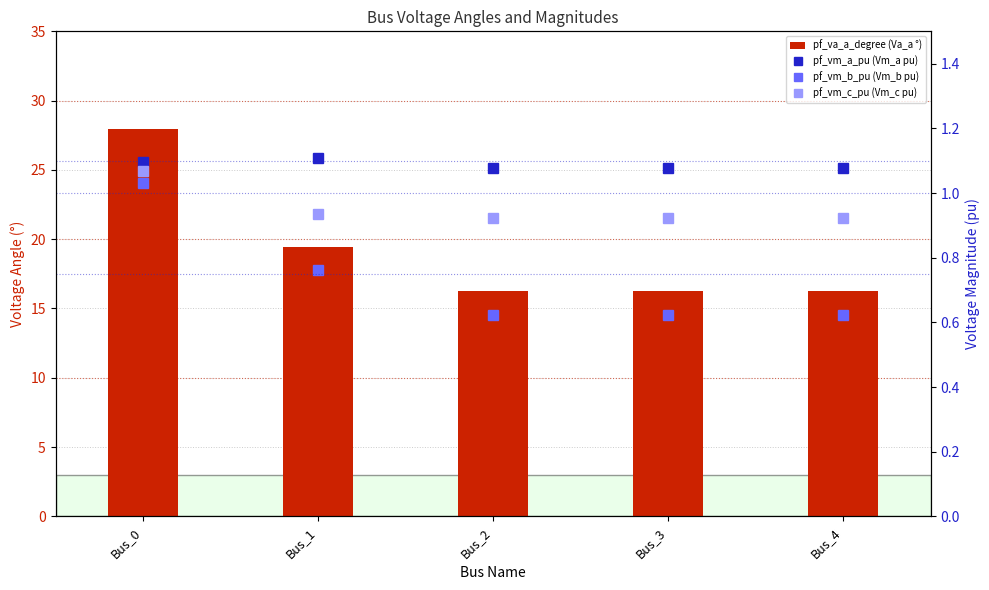

What is the sum of all pf_vm_a_pu (Vm_a pu) values?

5.4